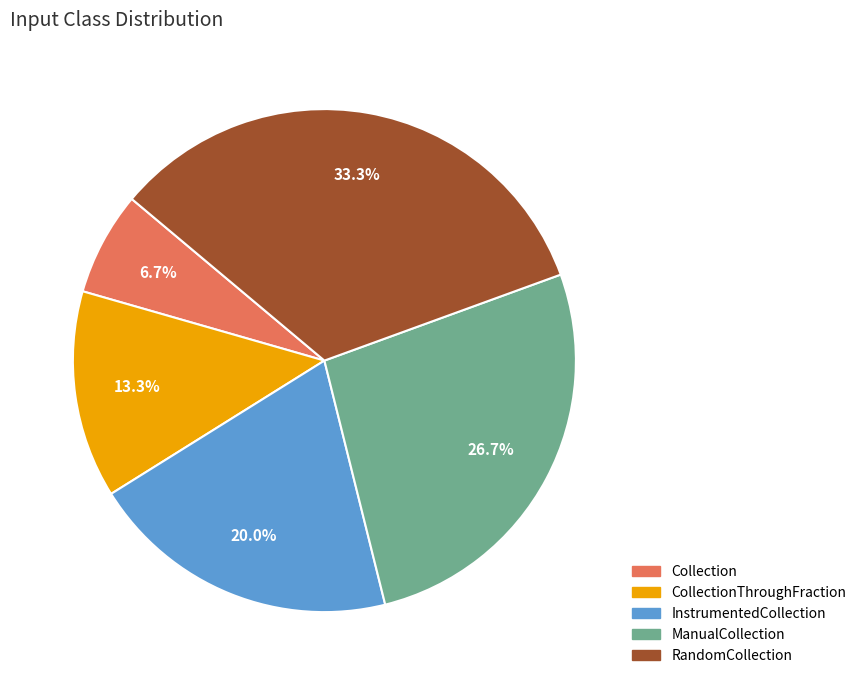

Is there a majority slice in this chart?

No